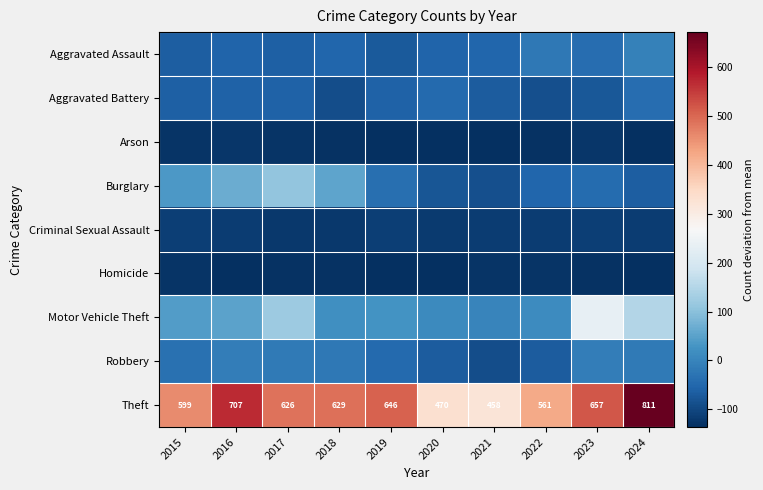

Which series has the largest total across all categories?

Theft